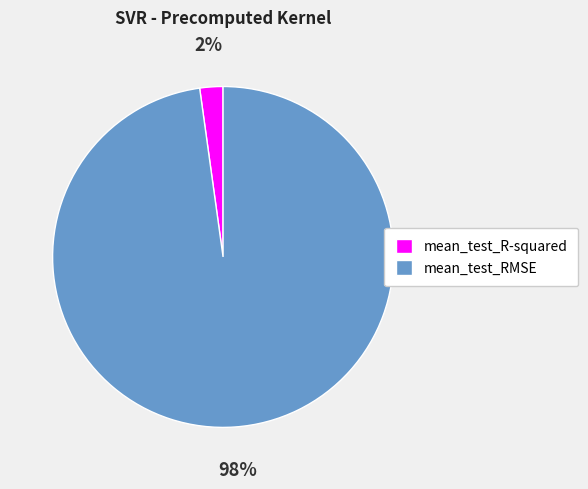

How many slices are in this pie chart?

2